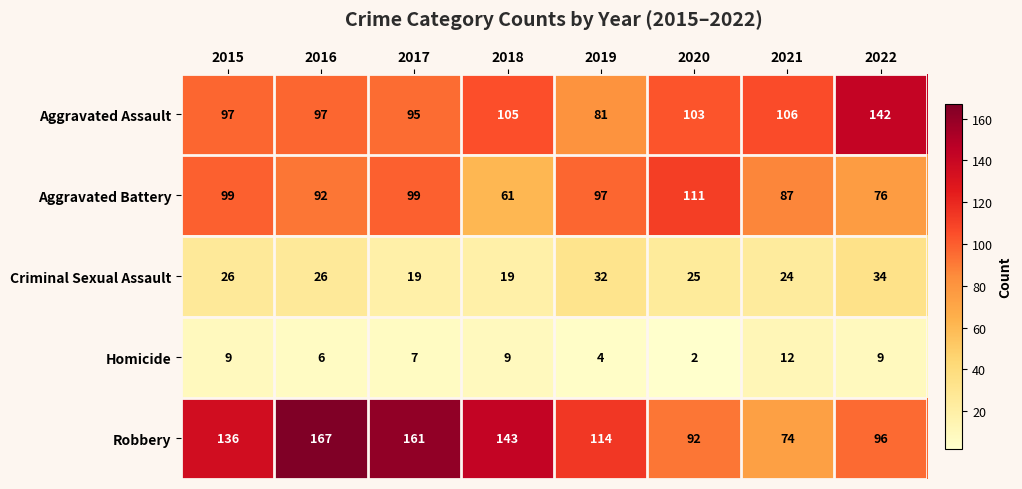

What is the difference between the maximum and second lowest values in the Homicide series?

8